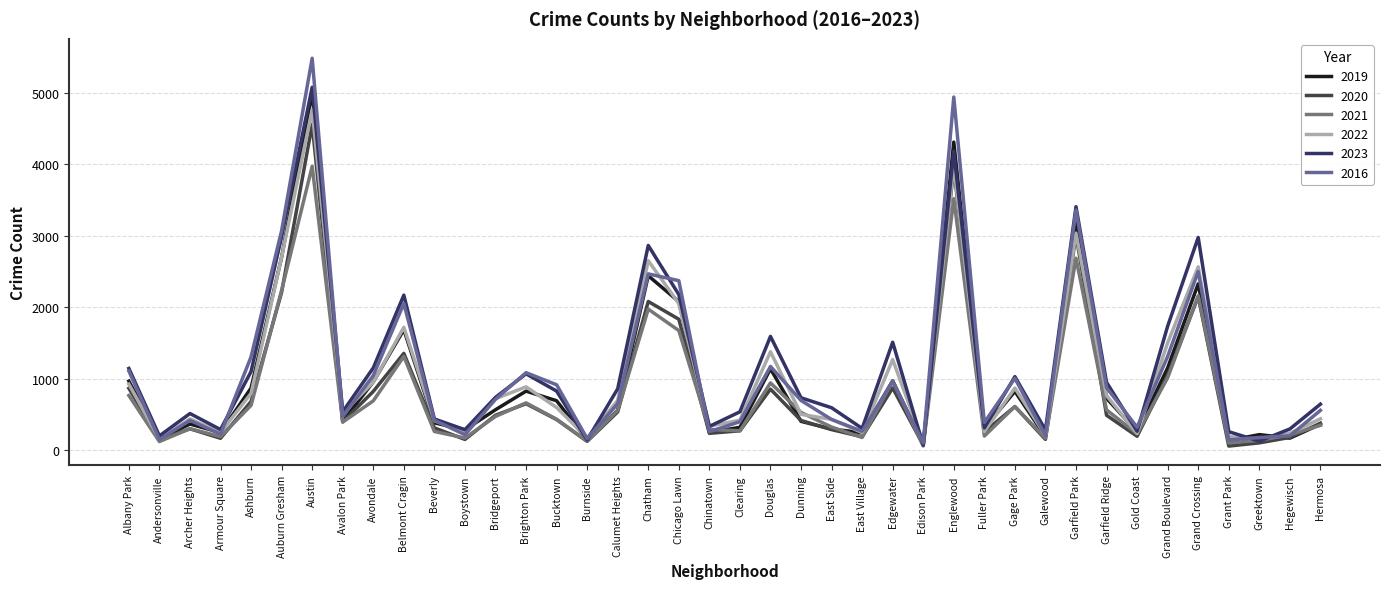

What is the difference between the highest and lowest values at Garfield Park?

720